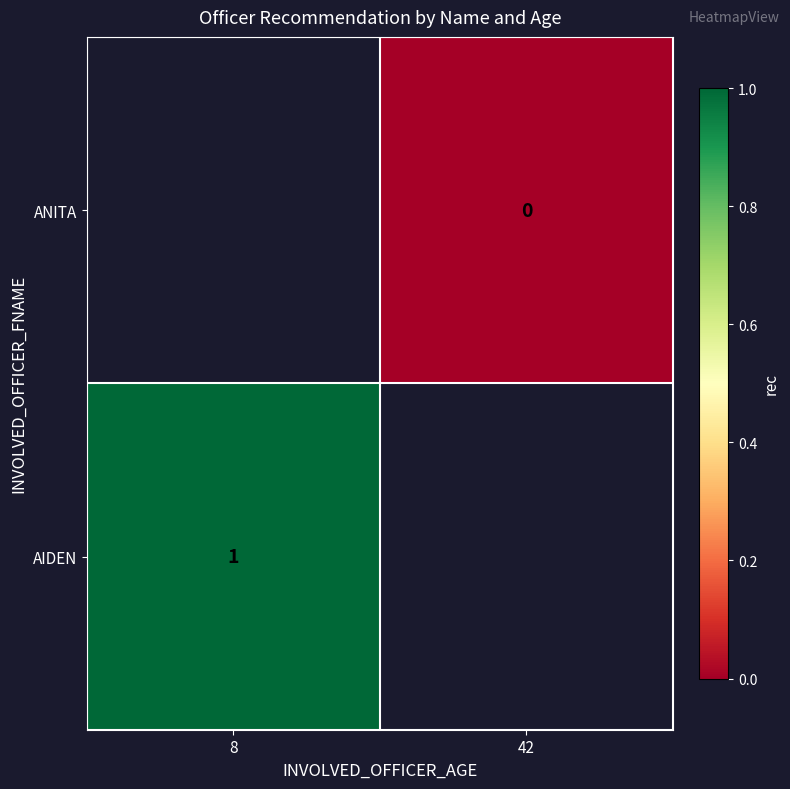

Is it true that AIDEN equals 0 at 8?

False